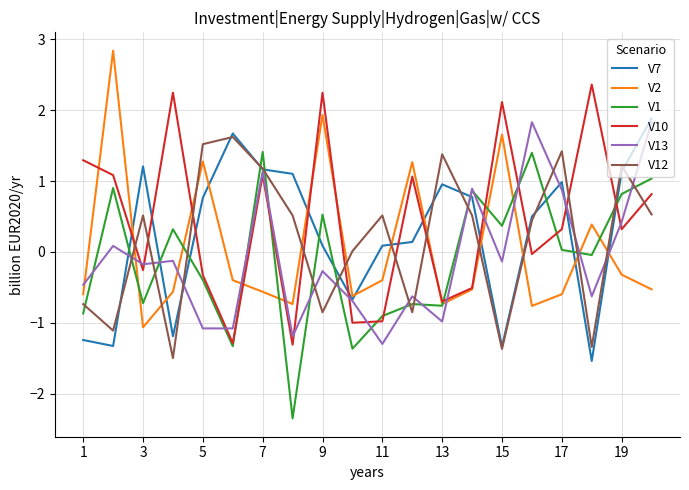

True or false: V7 and V1 cross at least once.

True